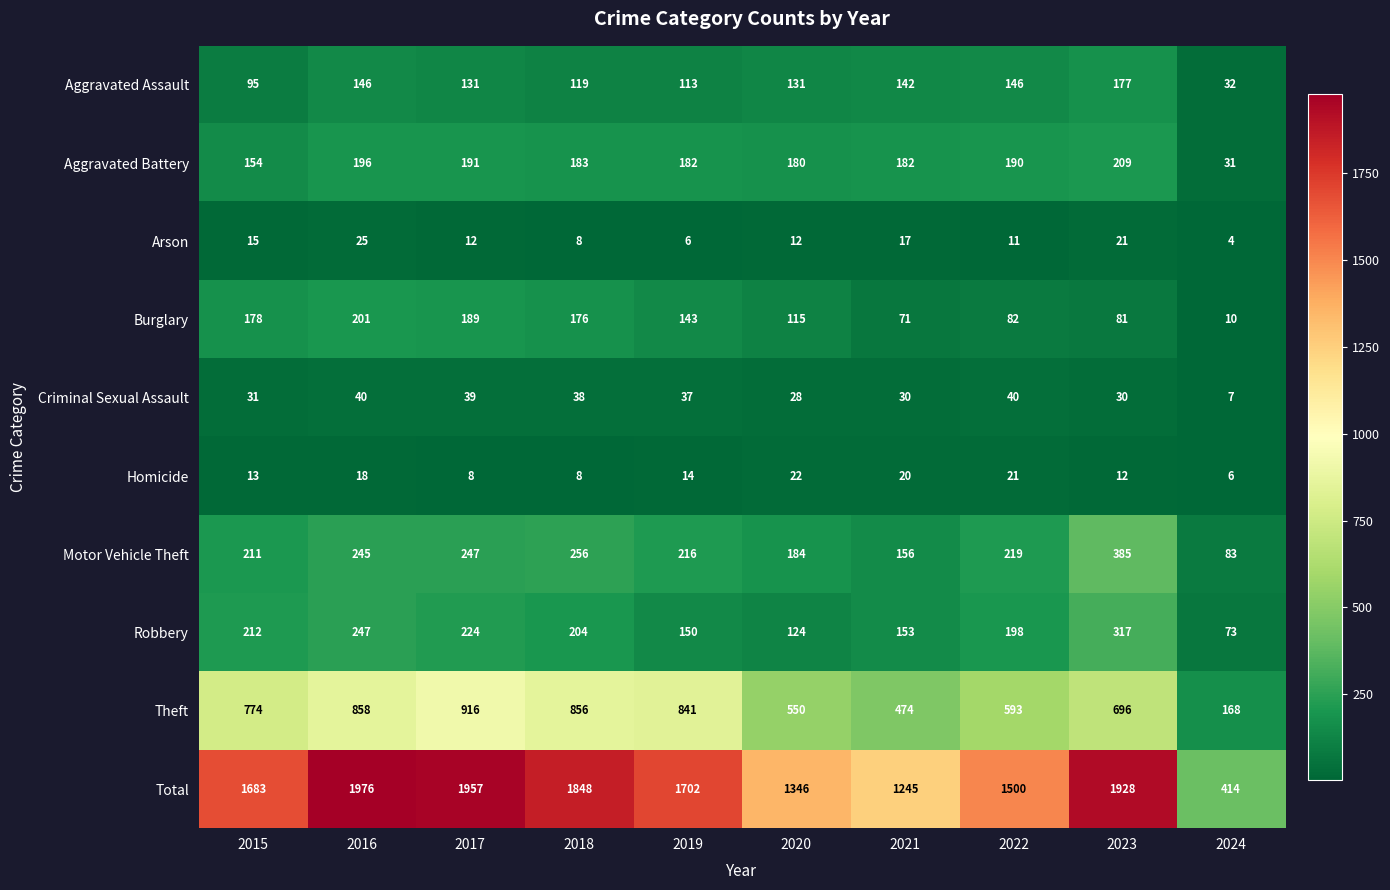

Read the Theft value at 2018, to the nearest 50.

850